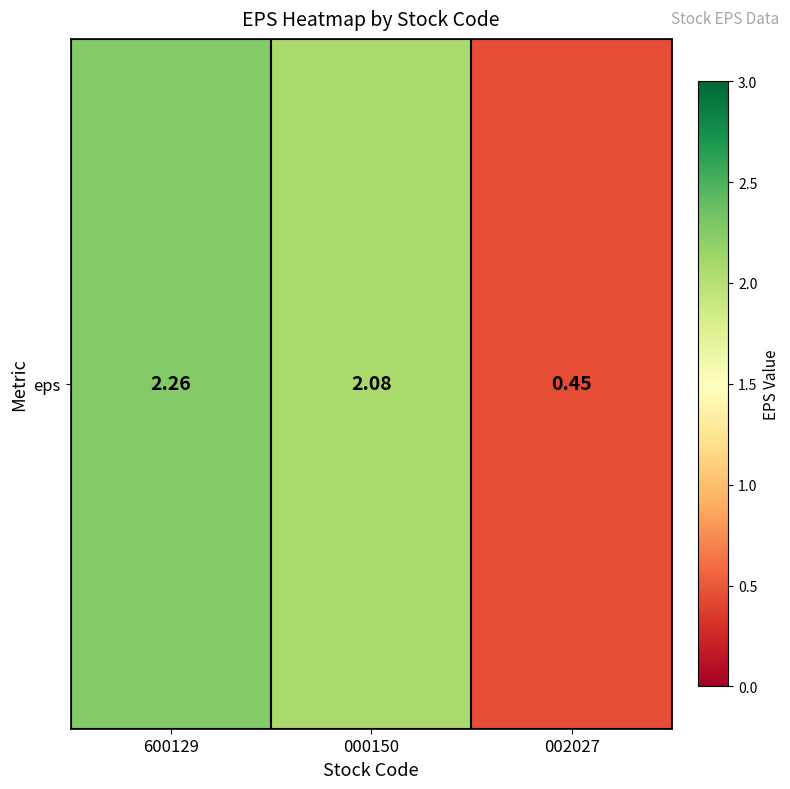

Reading right to left, extract all data points from this chart.

0.5	2.1	2.3